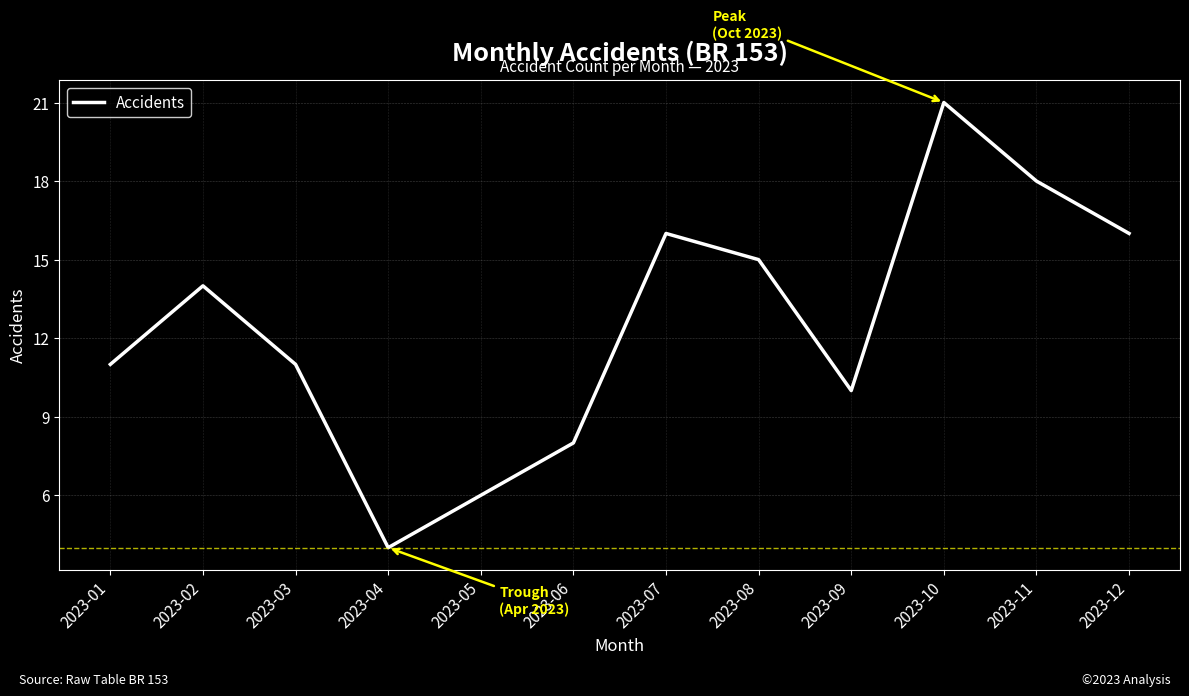

How many categories are shown in the chart?

12